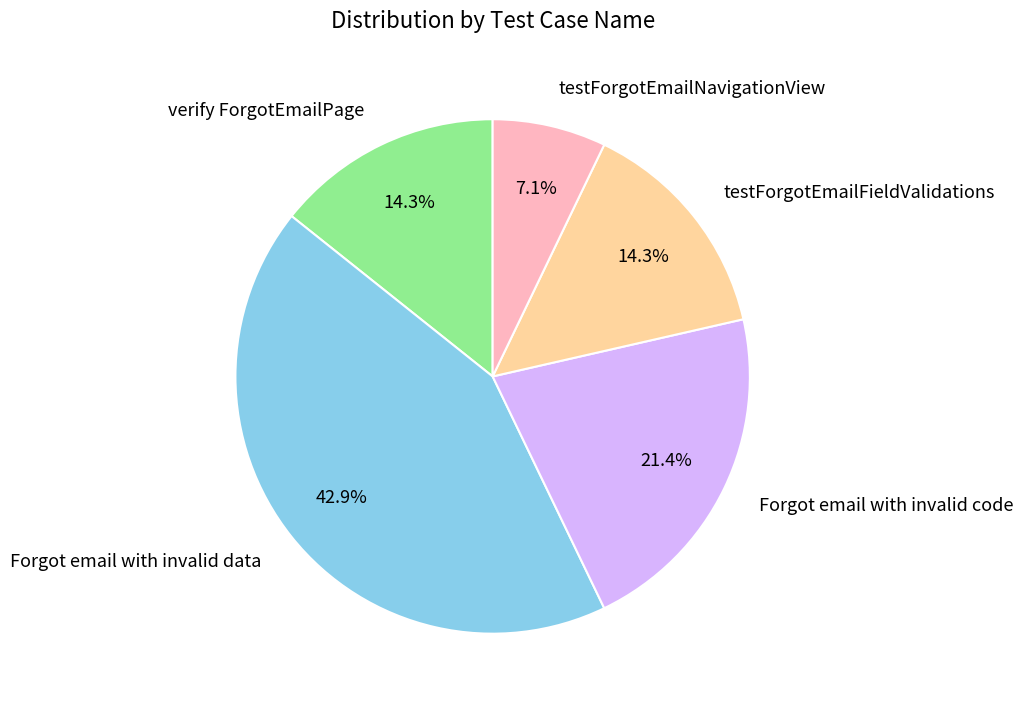

Do testForgotEmailFieldValidations and testForgotEmailNavigationView together represent more than half of the pie?

No